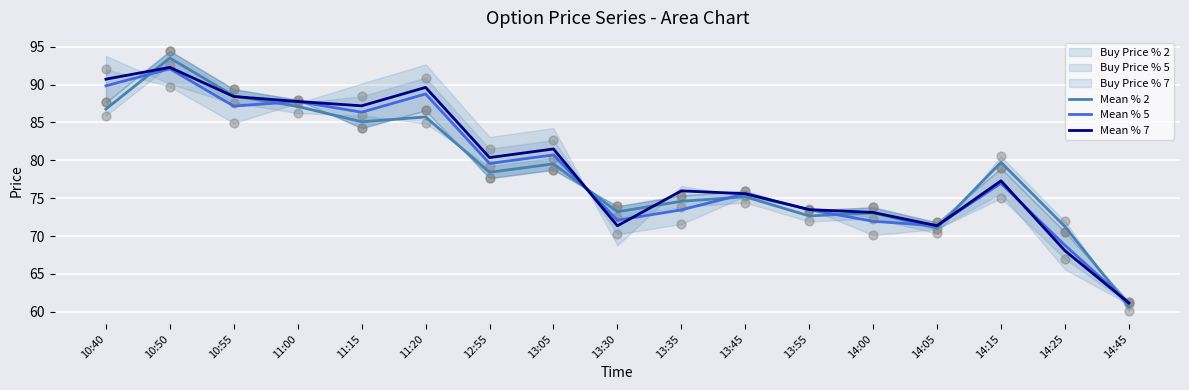

Which series reaches the maximum Y coordinate?

Mean % 2